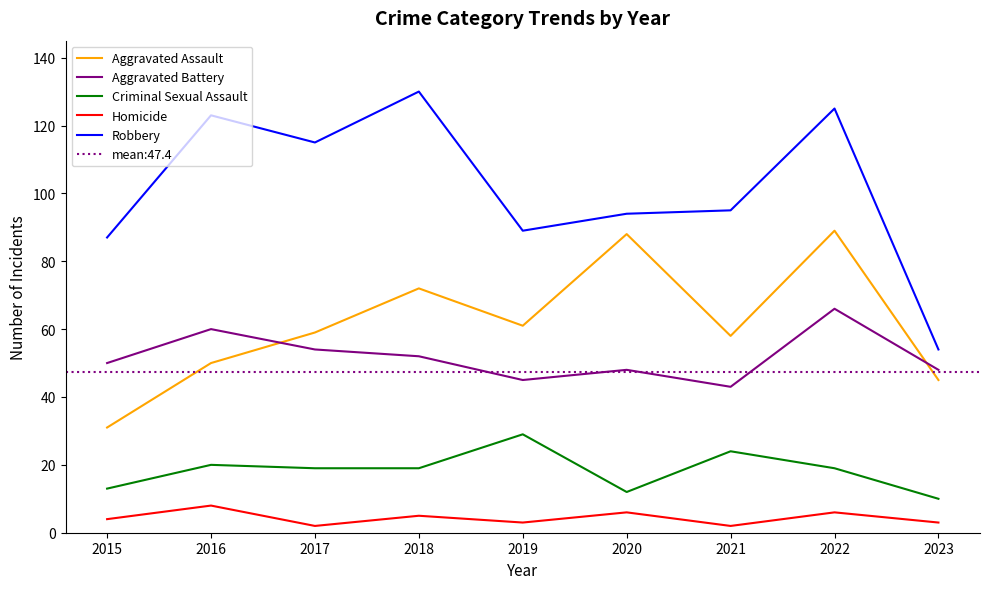

At which label is Aggravated Battery closest to 54?

2017